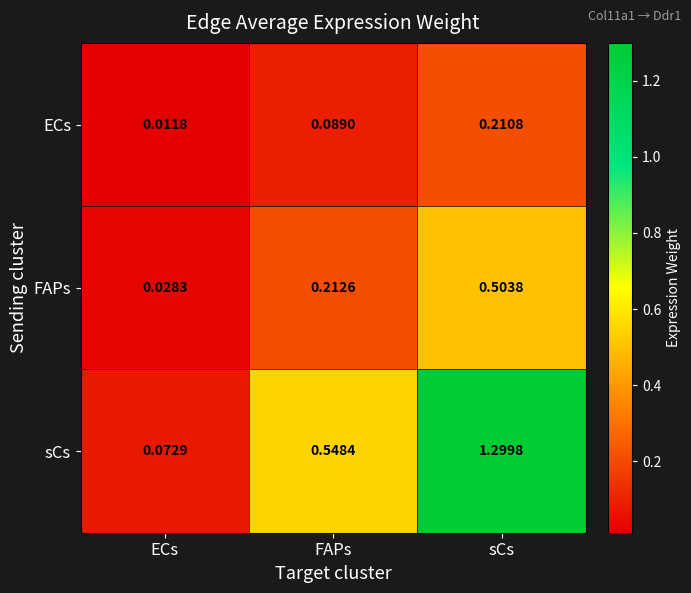

Between ECs and sCs, which series saw the biggest shift?

sCs